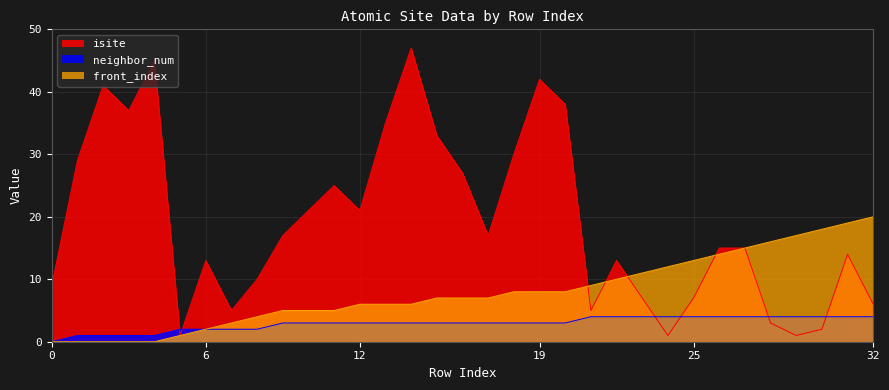

Rank the series at 32 from lowest to highest value.

neighbor_num, isite, front_index